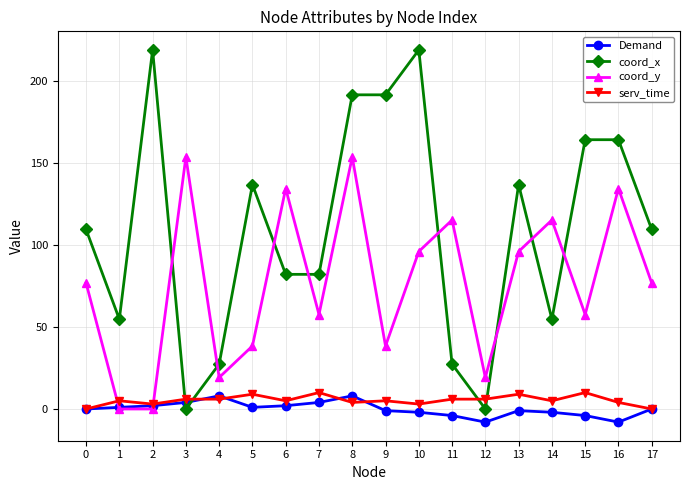

How many intersections are there between coord_x and serv_time?

4